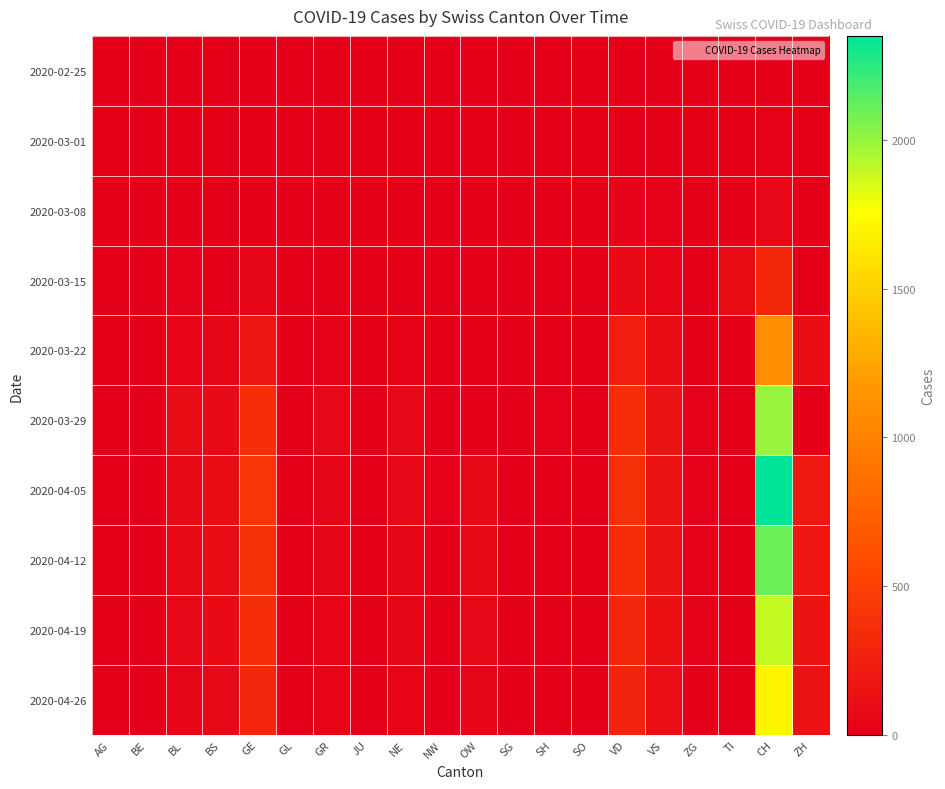

Which series has the largest total across all categories?

2020-04-05